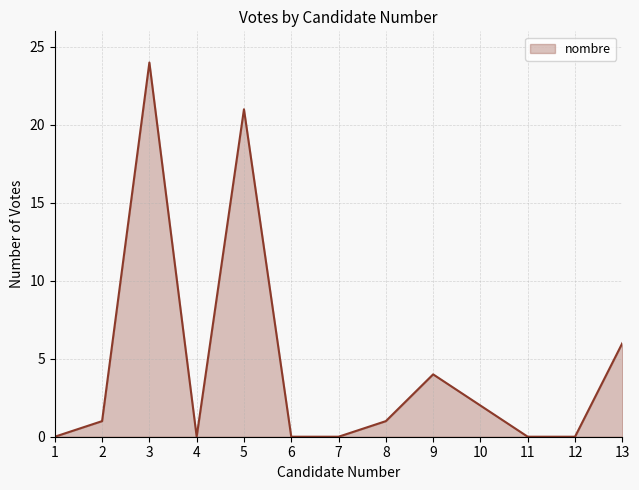

Is it true that the value at 7 is 0?

True